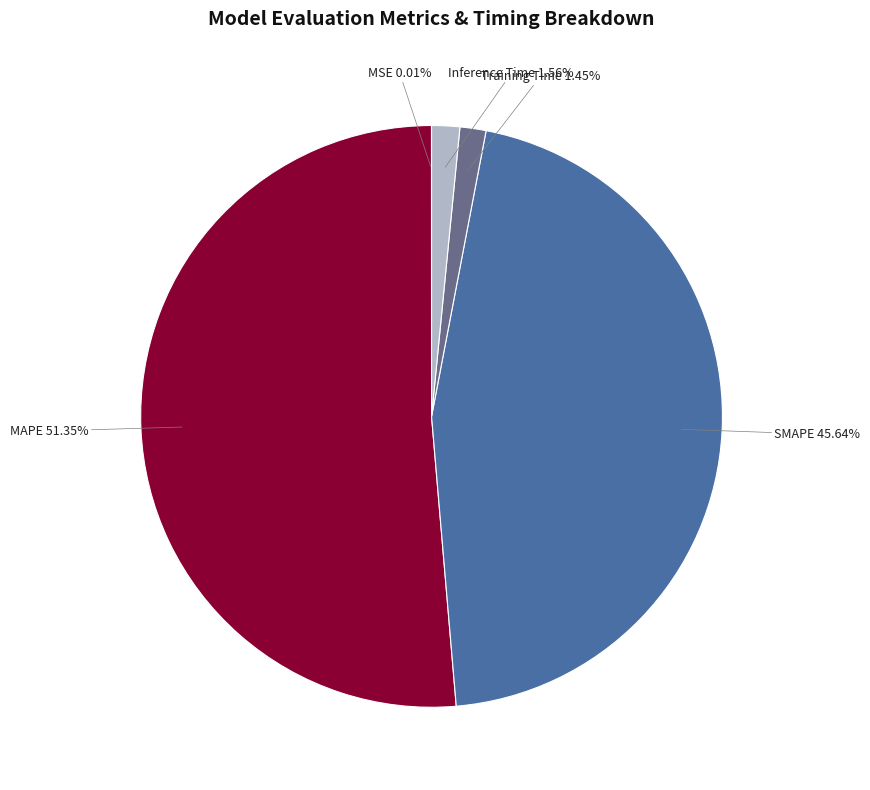

Combined, do Training Time and MAPE account for over 50%?

Yes